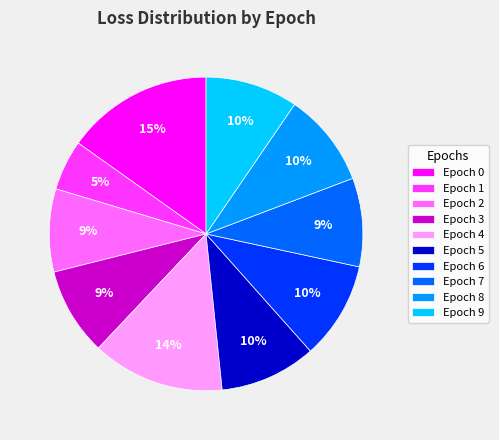

Is there any slice that represents more than half of the pie?

No